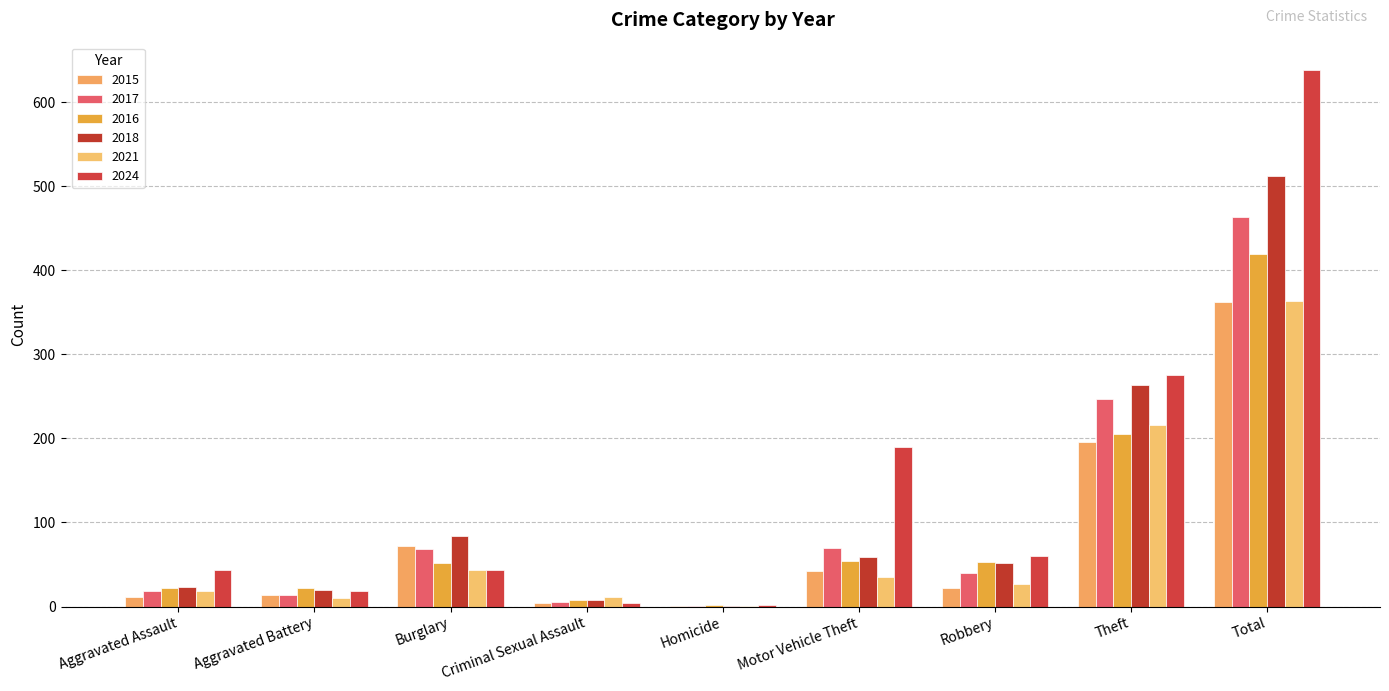

How many distinct data groups are displayed?

6